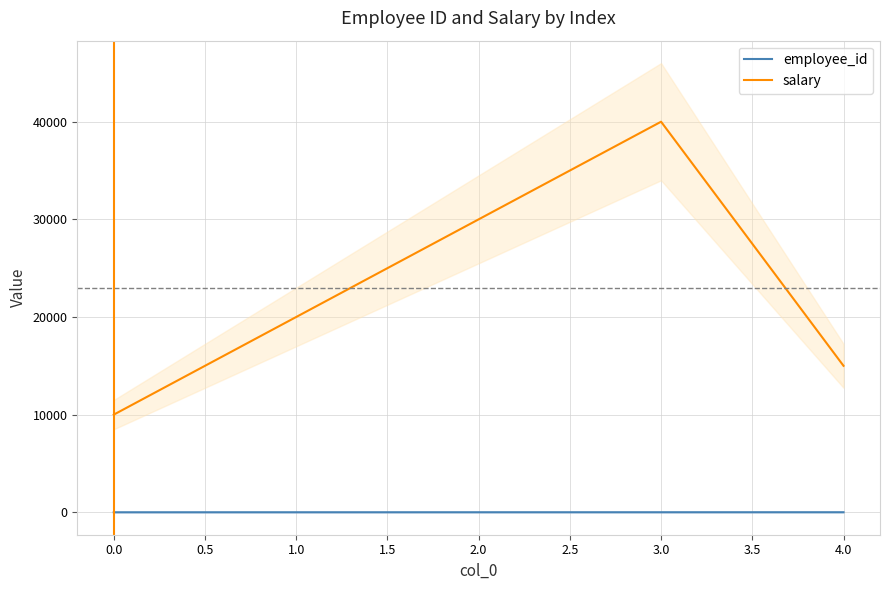

Is it true that employee_id equals 1 at 0.0?

True